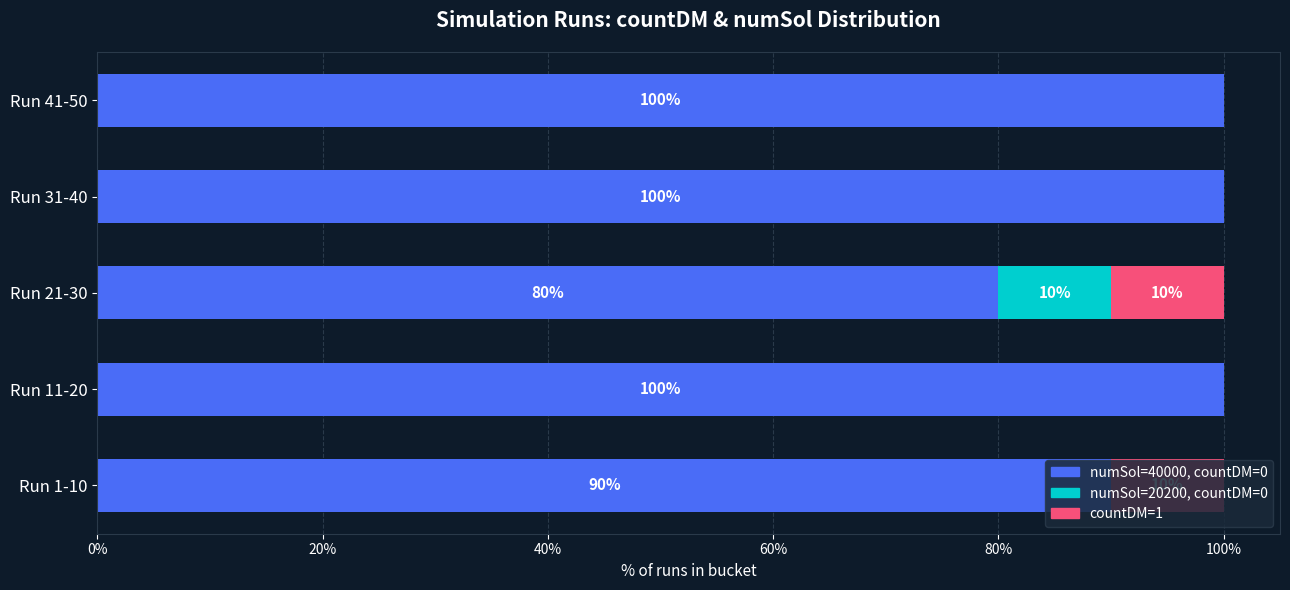

The numSol=40000, countDM=0 series shows 68 at Run 31-40. True or false?

False